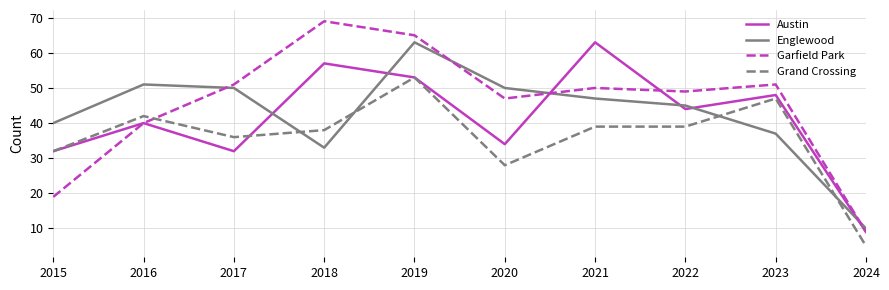

Reading left to right, list all the values displayed in this chart.

Austin: 32	40	32	57	53	34	63	44	48	9
Englewood: 40	51	50	33	63	50	47	45	37	10
Garfield Park: 19	40	51	69	65	47	50	49	51	9
Grand Crossing: 32	42	36	38	53	28	39	39	47	5